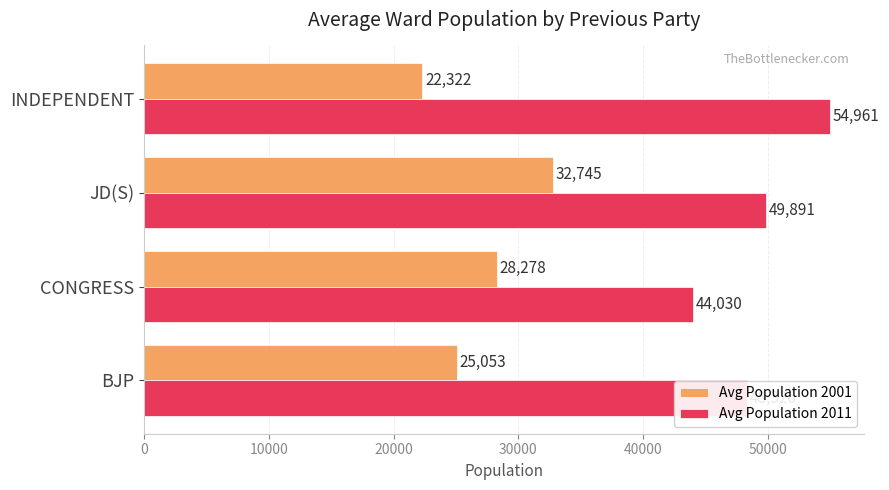

Between BJP and JD(S), which series saw the biggest shift?

Avg Population 2001